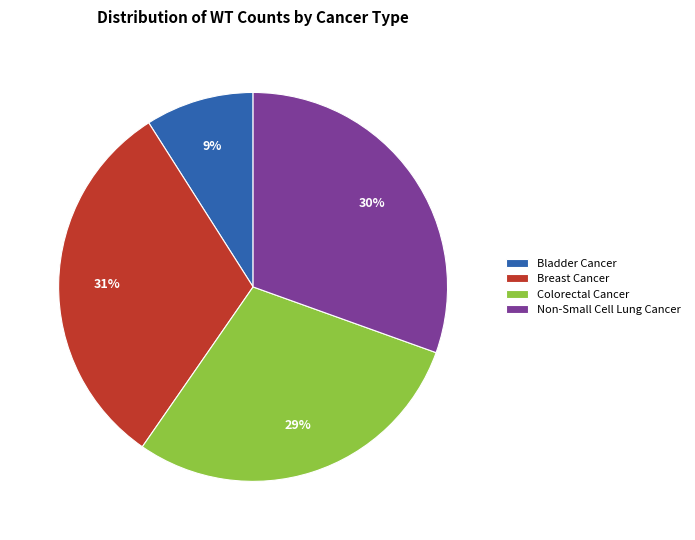

Between Colorectal Cancer and Bladder Cancer, which is larger?

Colorectal Cancer